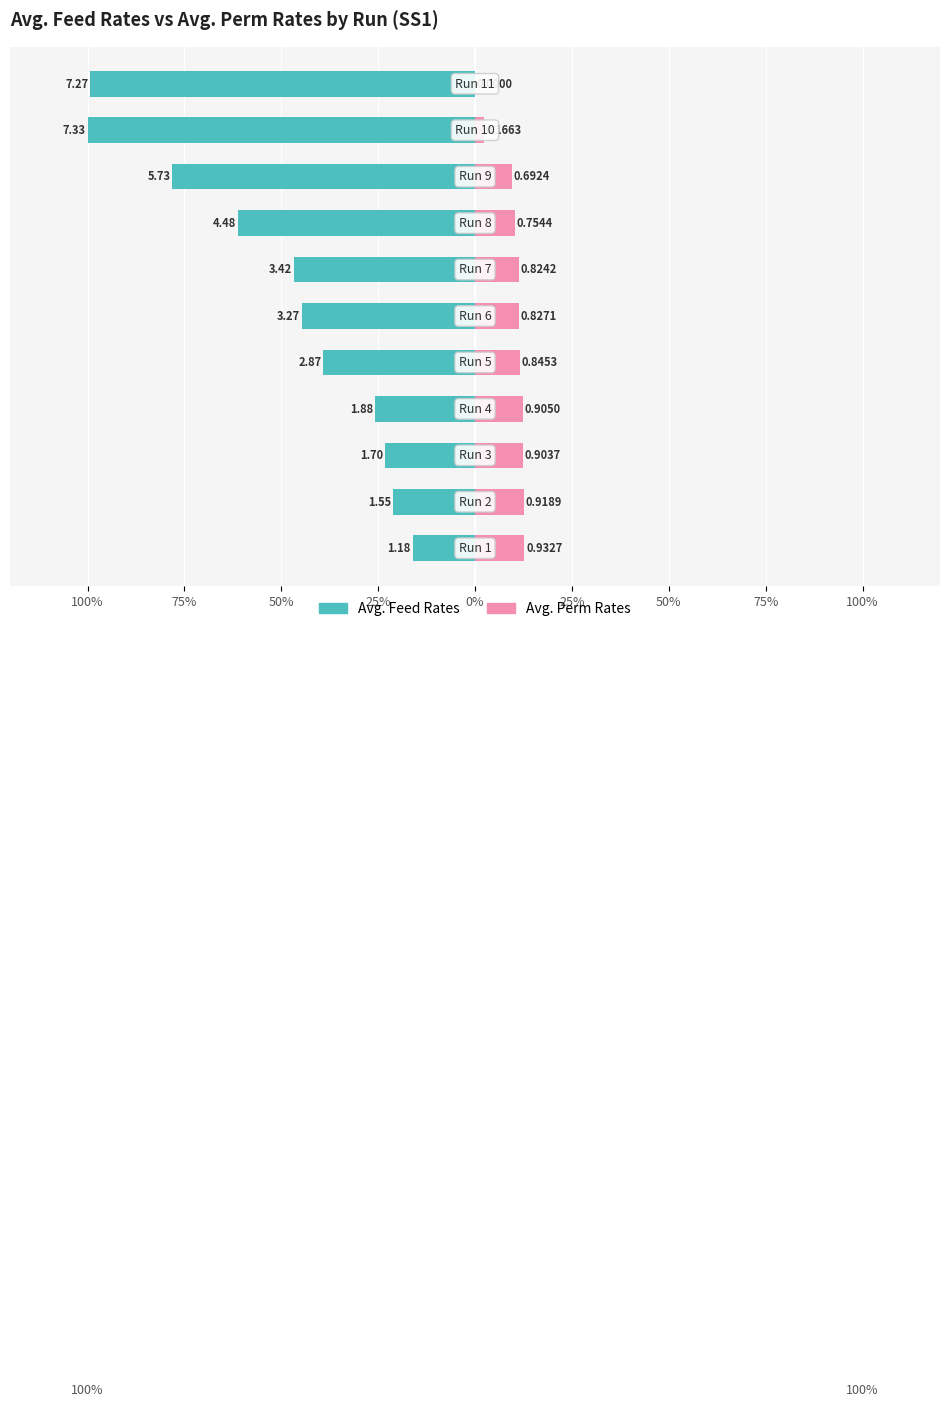

At which label does Avg. Feed Rates first exceed -44?

100%